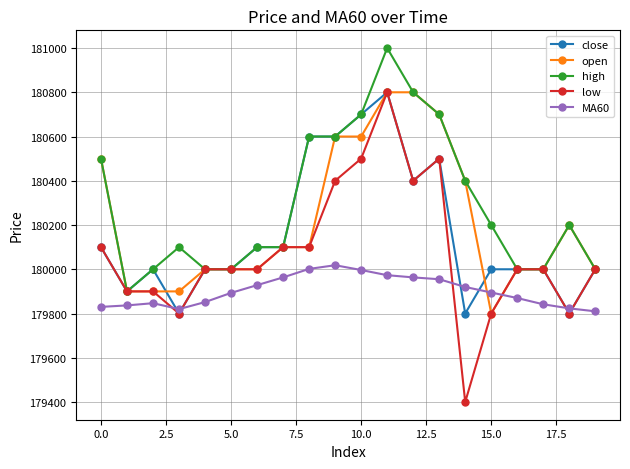

At how many categories does at least one series exceed 180297?

8